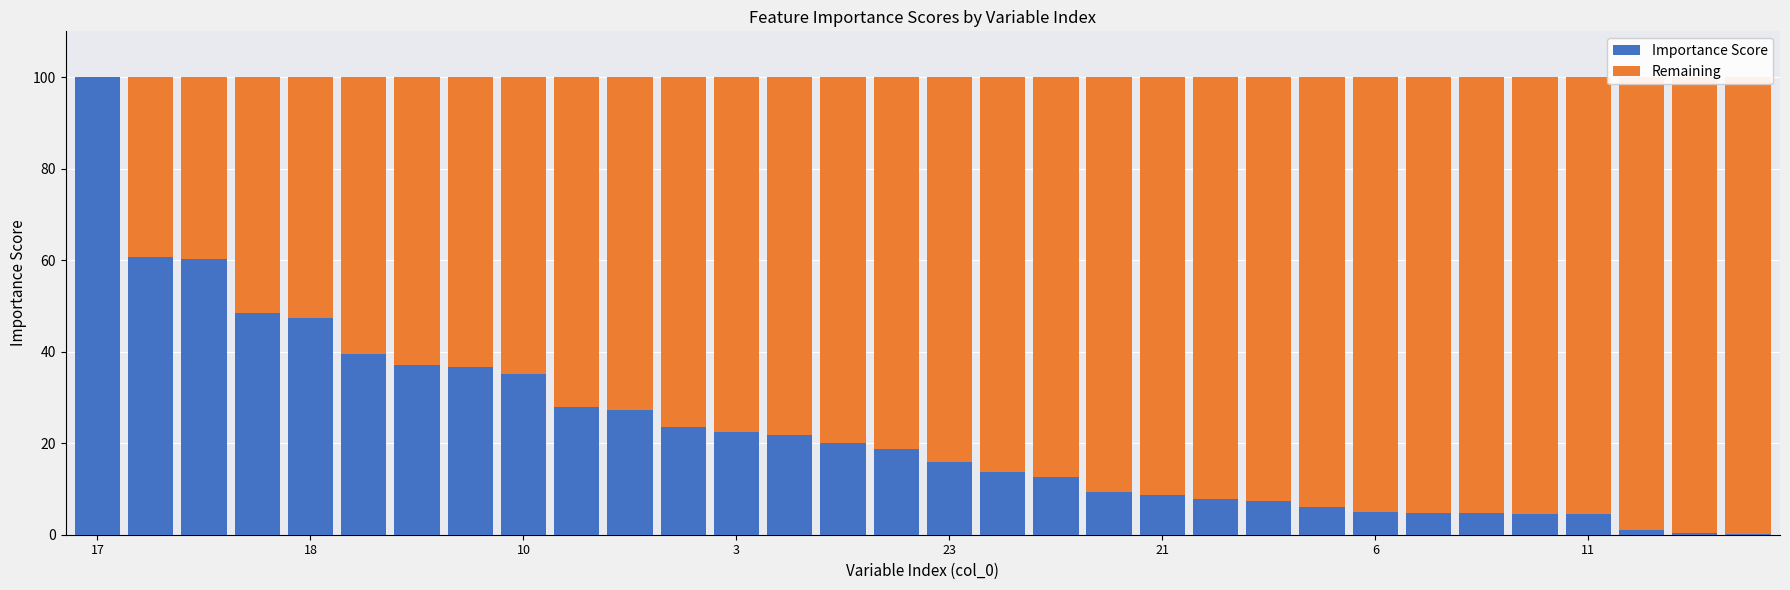

What is the value of the Importance Score bar at the 15th from the left?

20.1